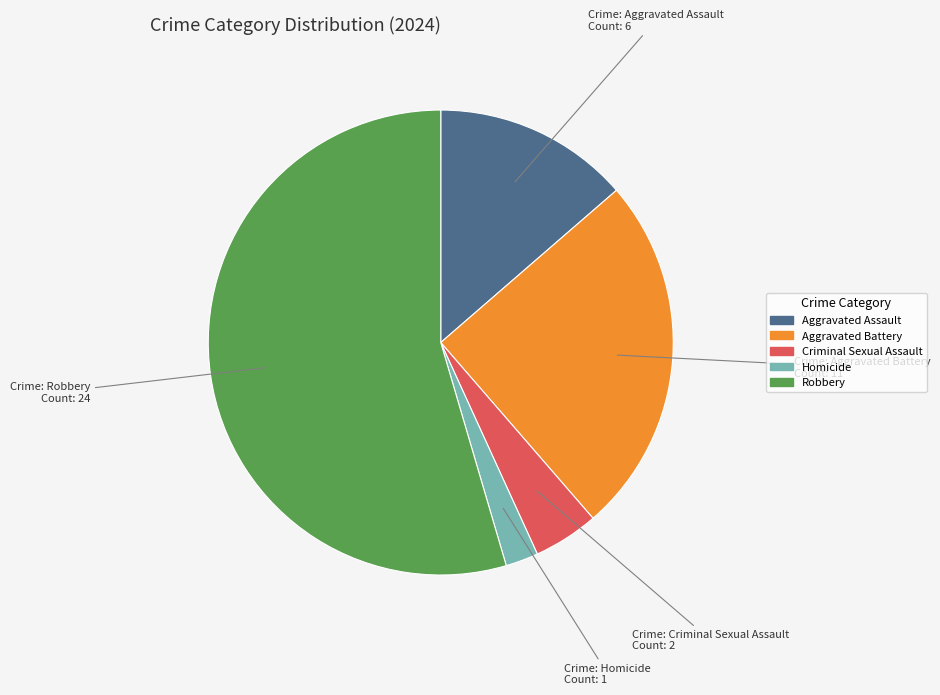

Is there any slice that represents more than half of the pie?

Yes